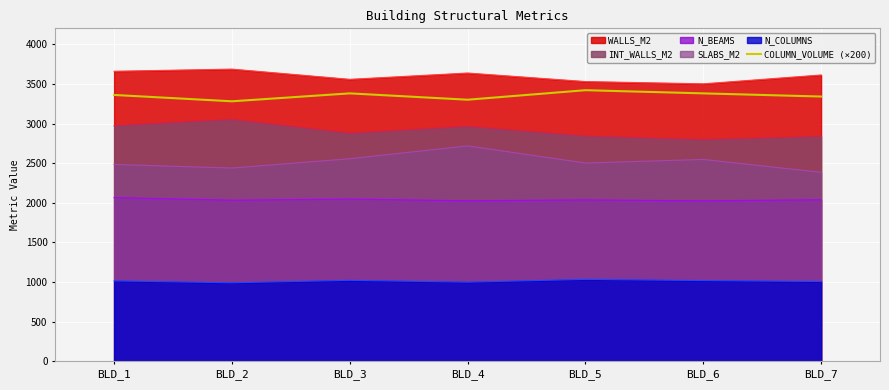

Where does the data first go above 3360?

BLD_3